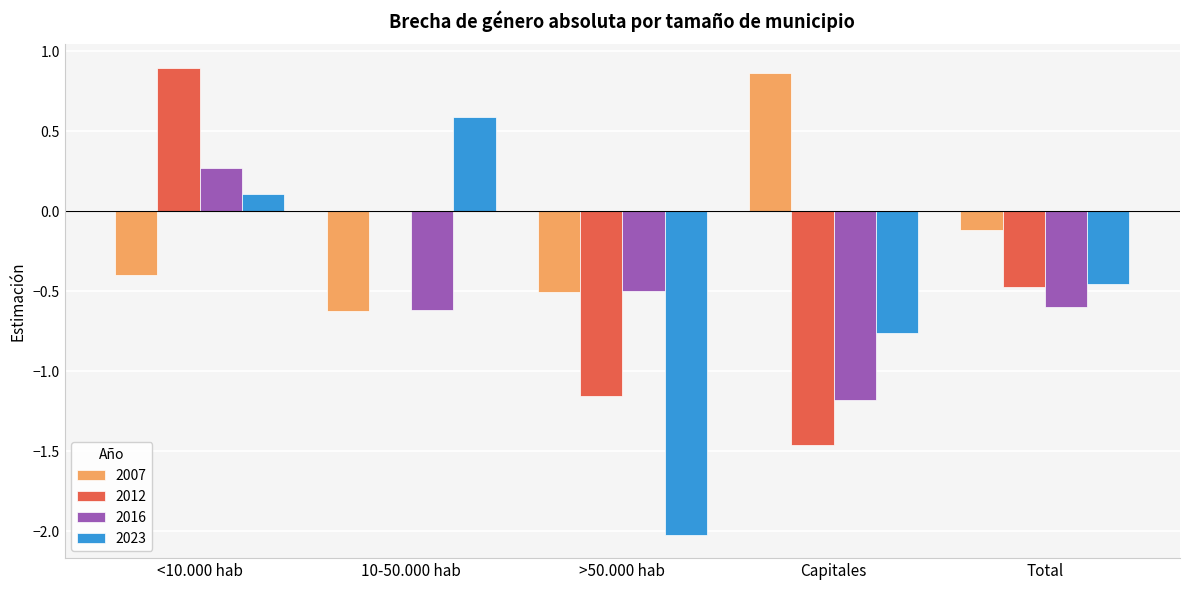

The value of 2016 at >50.000 hab is -0.3. True or false?

False